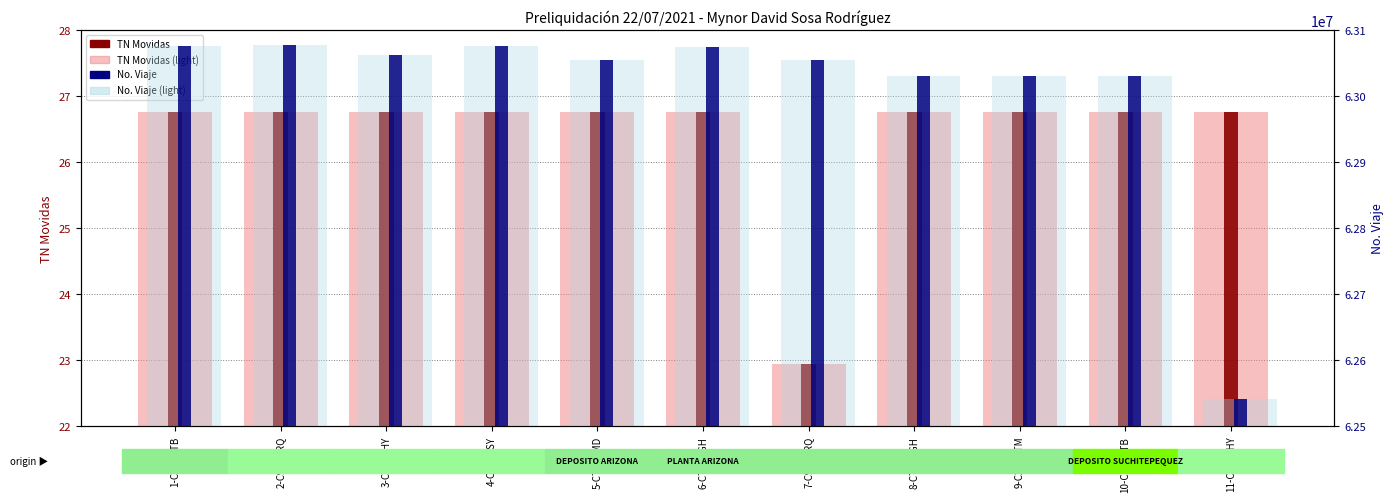

At 3-C889BHY, list the series in order from smallest to largest.

TN Movidas (background), TN Movidas, No. Viaje (background), No. Viaje